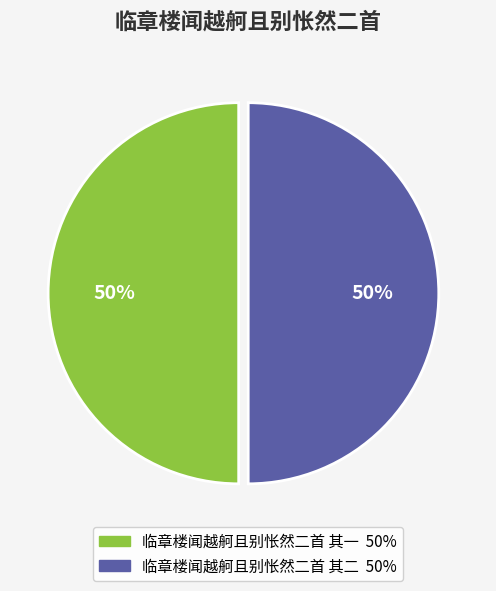

Is it true that 临章楼闻越舸且别怅然二首 其一 is 41% of the pie?

False